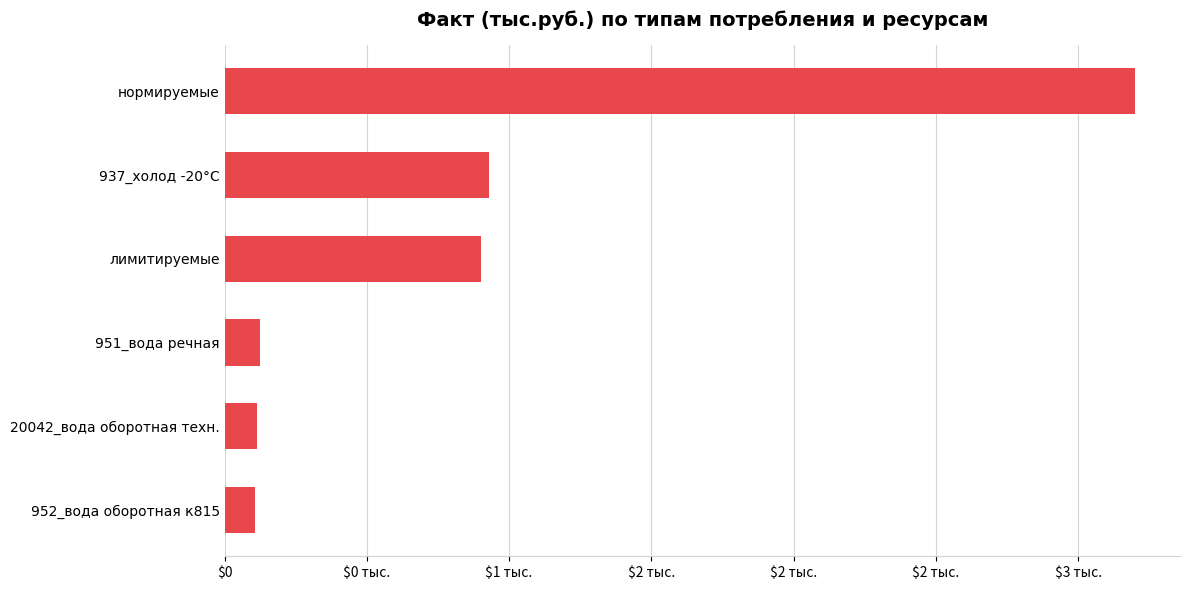

Are the bars horizontal?

Yes